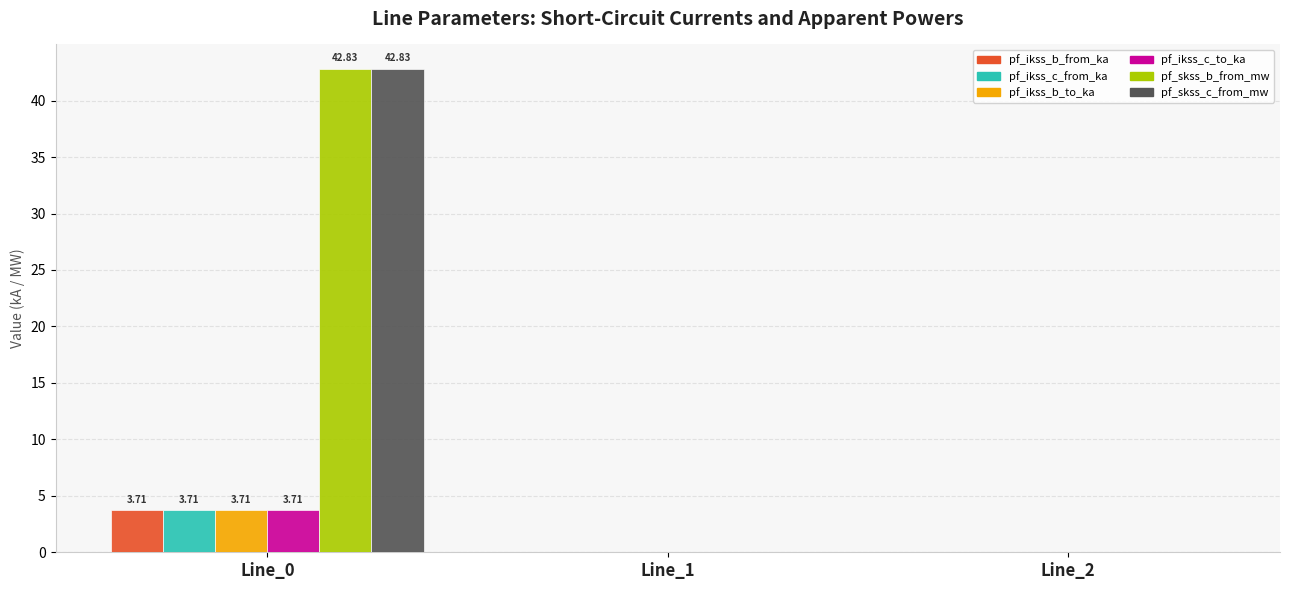

What is the total value across all series at Line_0?

100.5